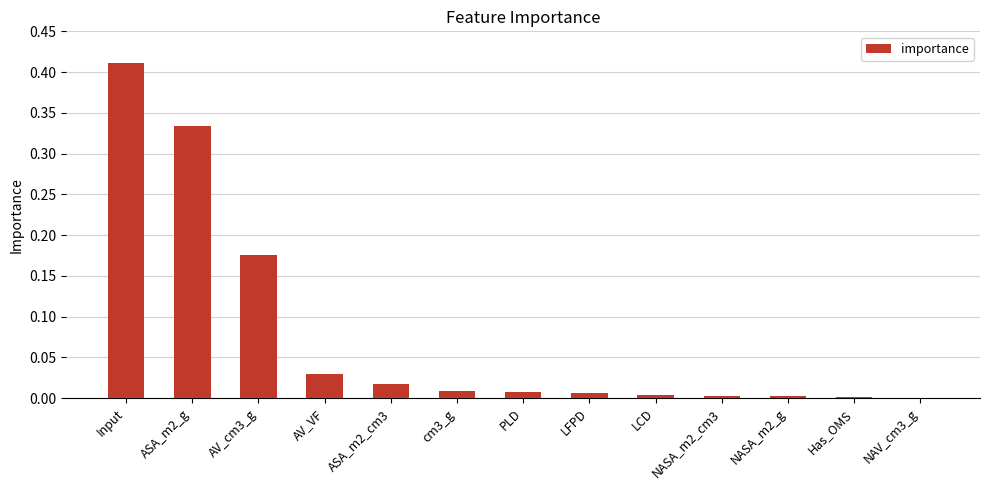

The chart shows a value of 0.0 at PLD. True or false?

True